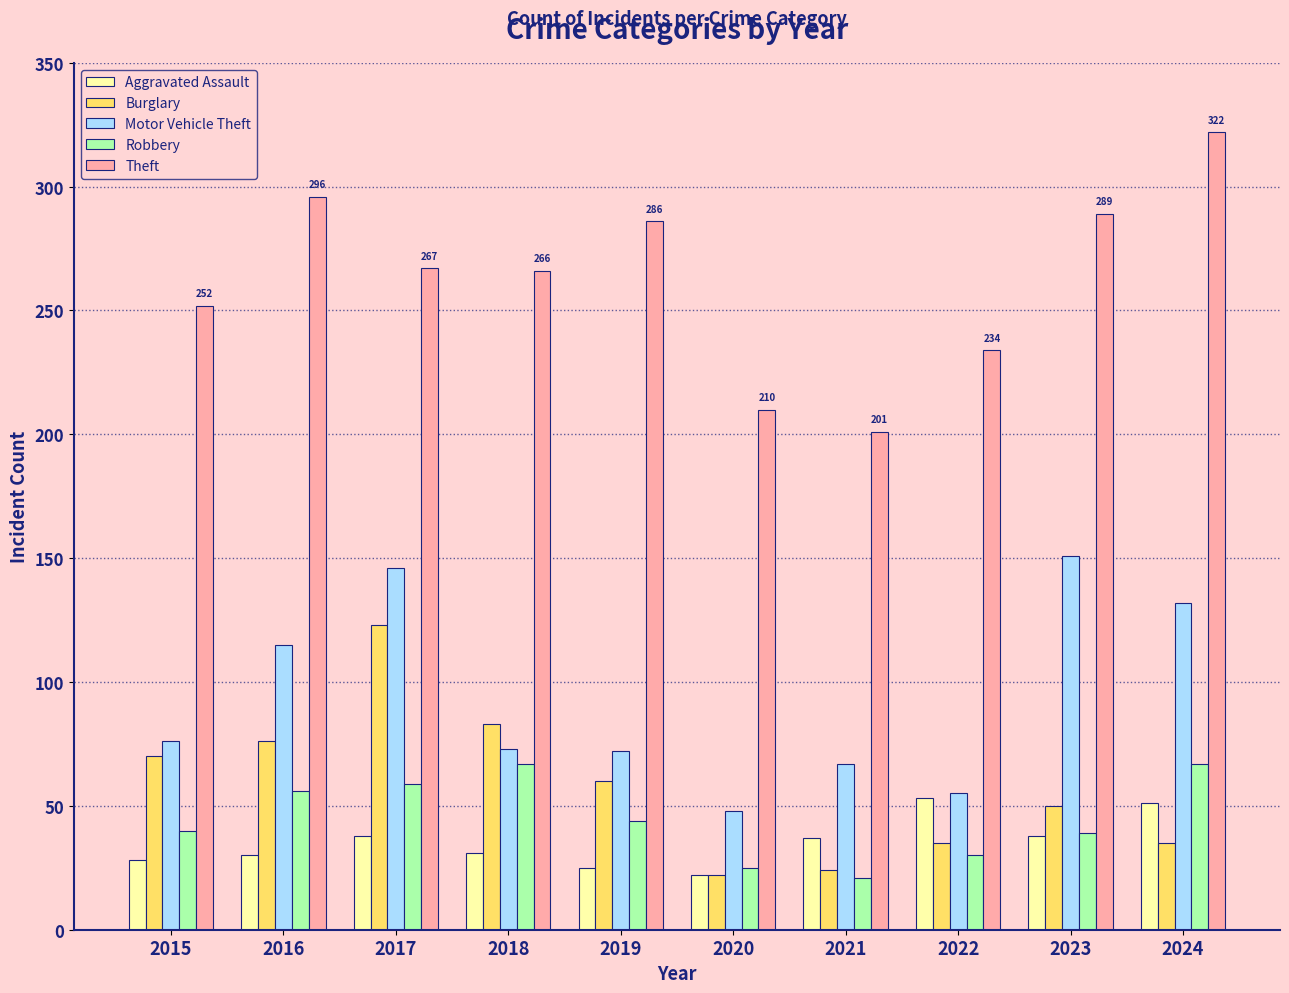

What is the value of the Robbery bar at the 5th from the left?

44